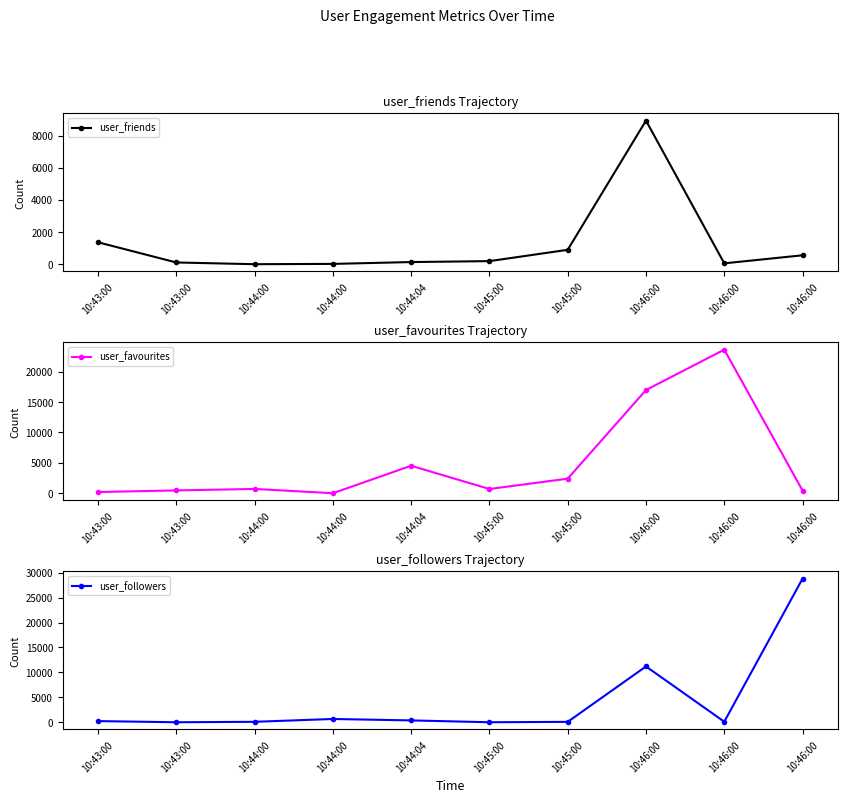

How many interior local valleys does the user_favourites series have?

2